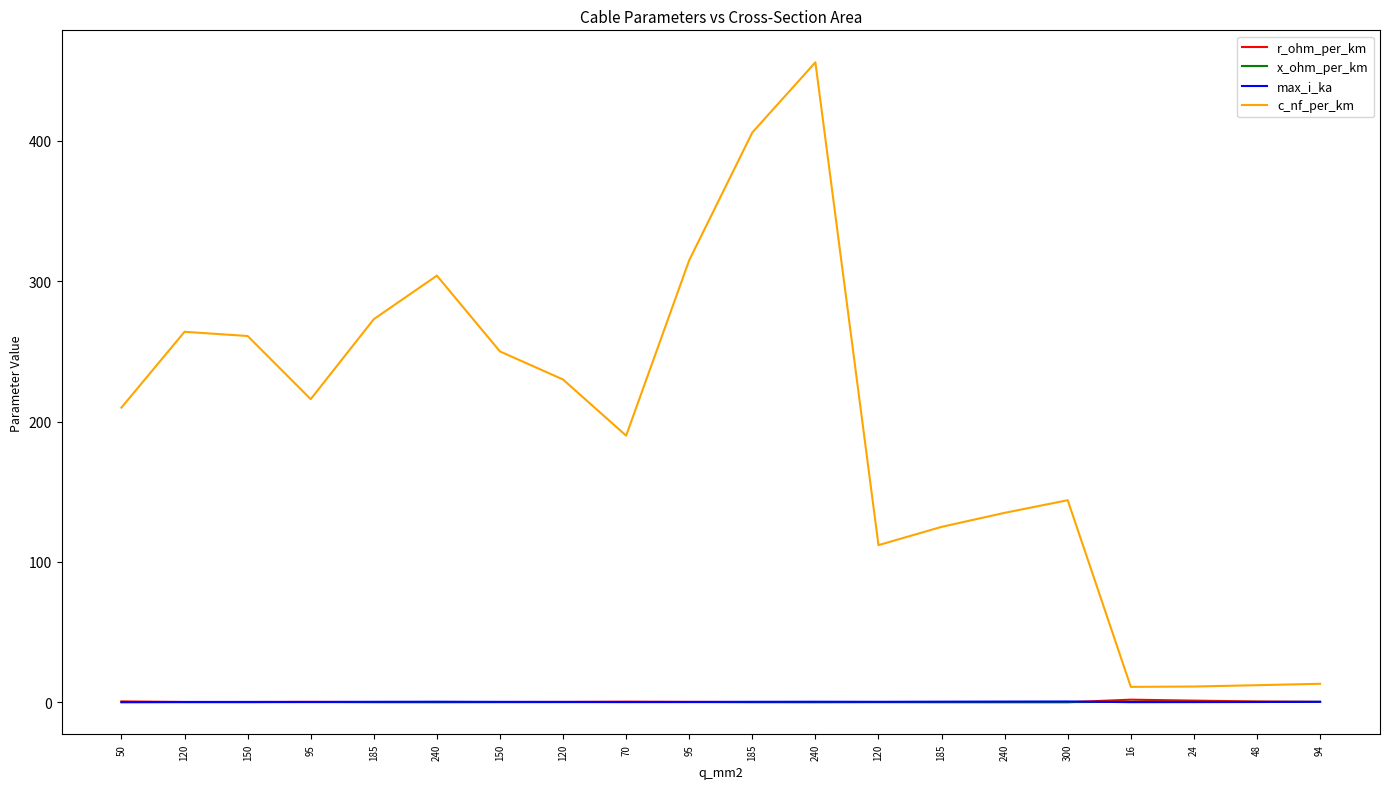

At which category does x_ohm_per_km reach its first local peak?

95